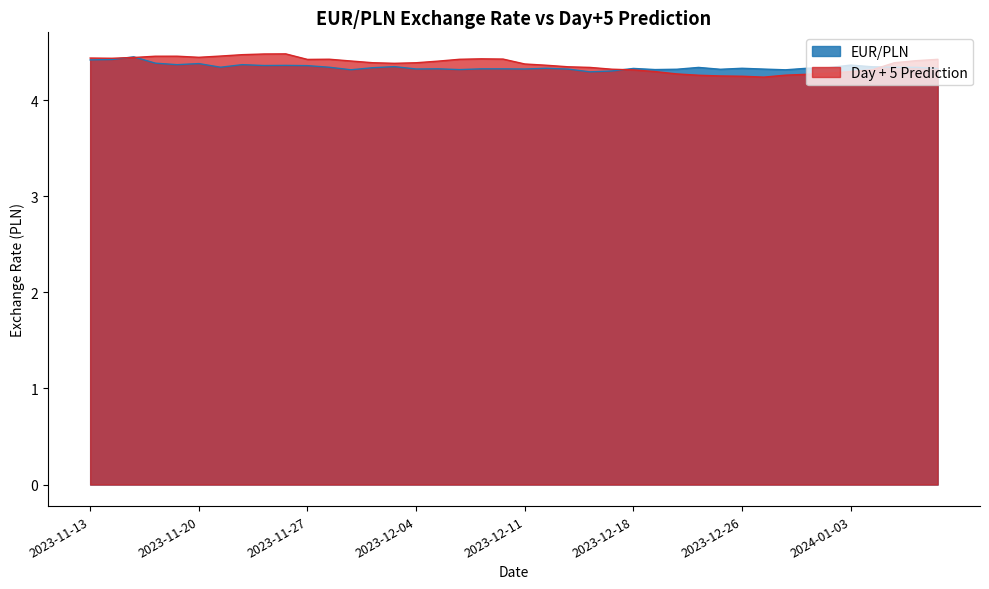

Between 2023-11-21 and 2023-11-29, which is larger?

2023-11-21